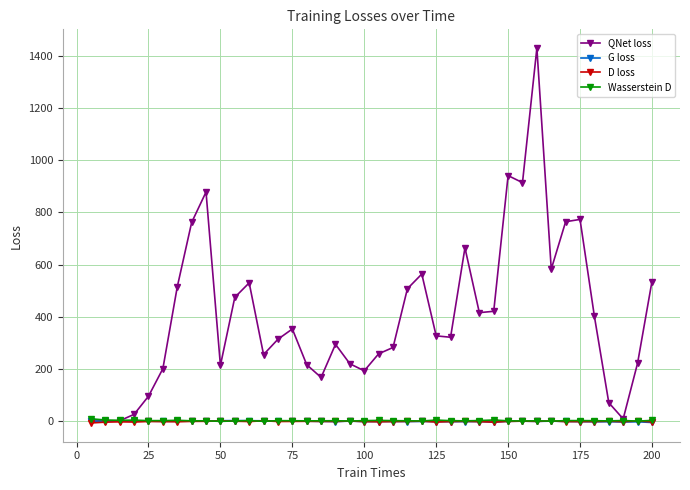

What is the maximum value for QNet loss?

1429.8